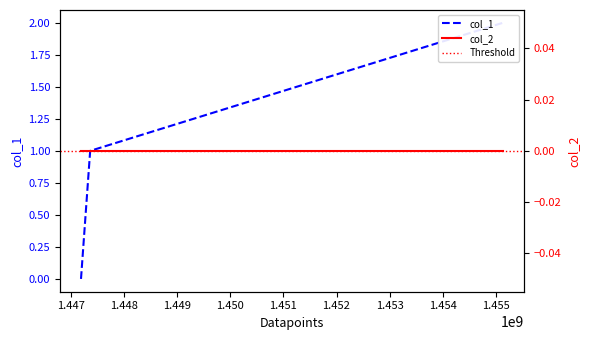

What value does the data have at 1447358701?

1